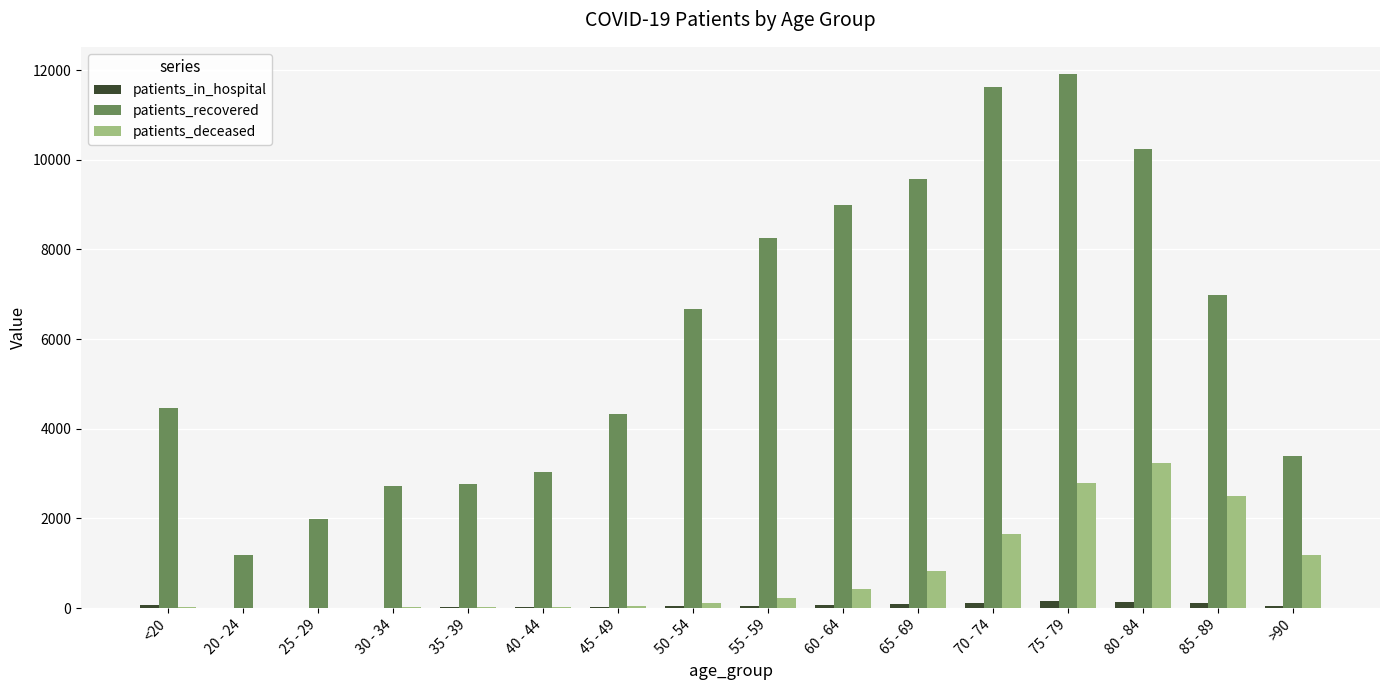

What value does the patients_recovered series have at 55 - 59?

8253